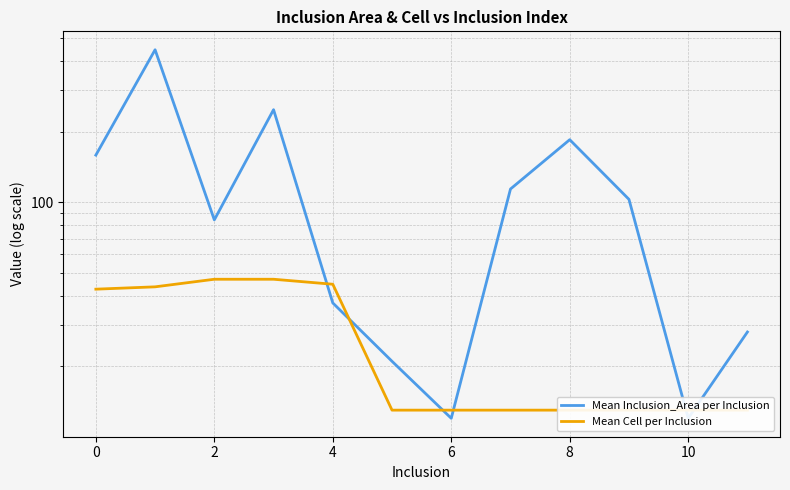

The value of Mean Cell per Inclusion at 12 is 7.6. True or false?

False